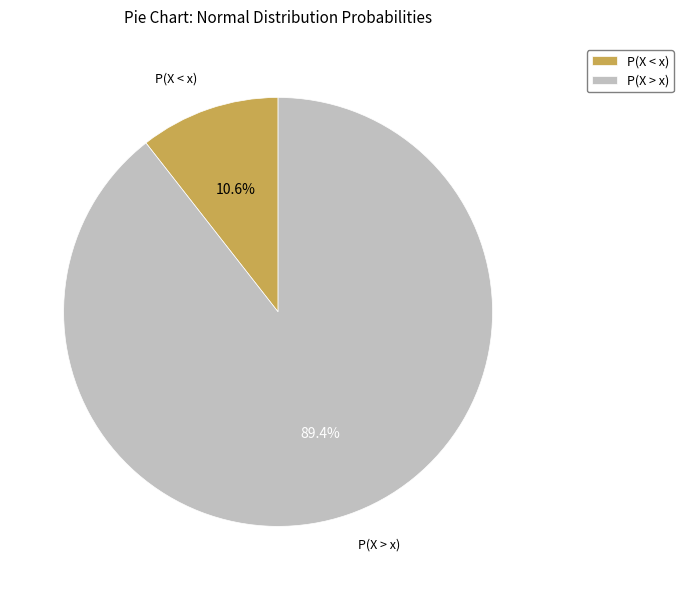

Do P(X < x) and P(X > x) together represent more than half of the pie?

Yes